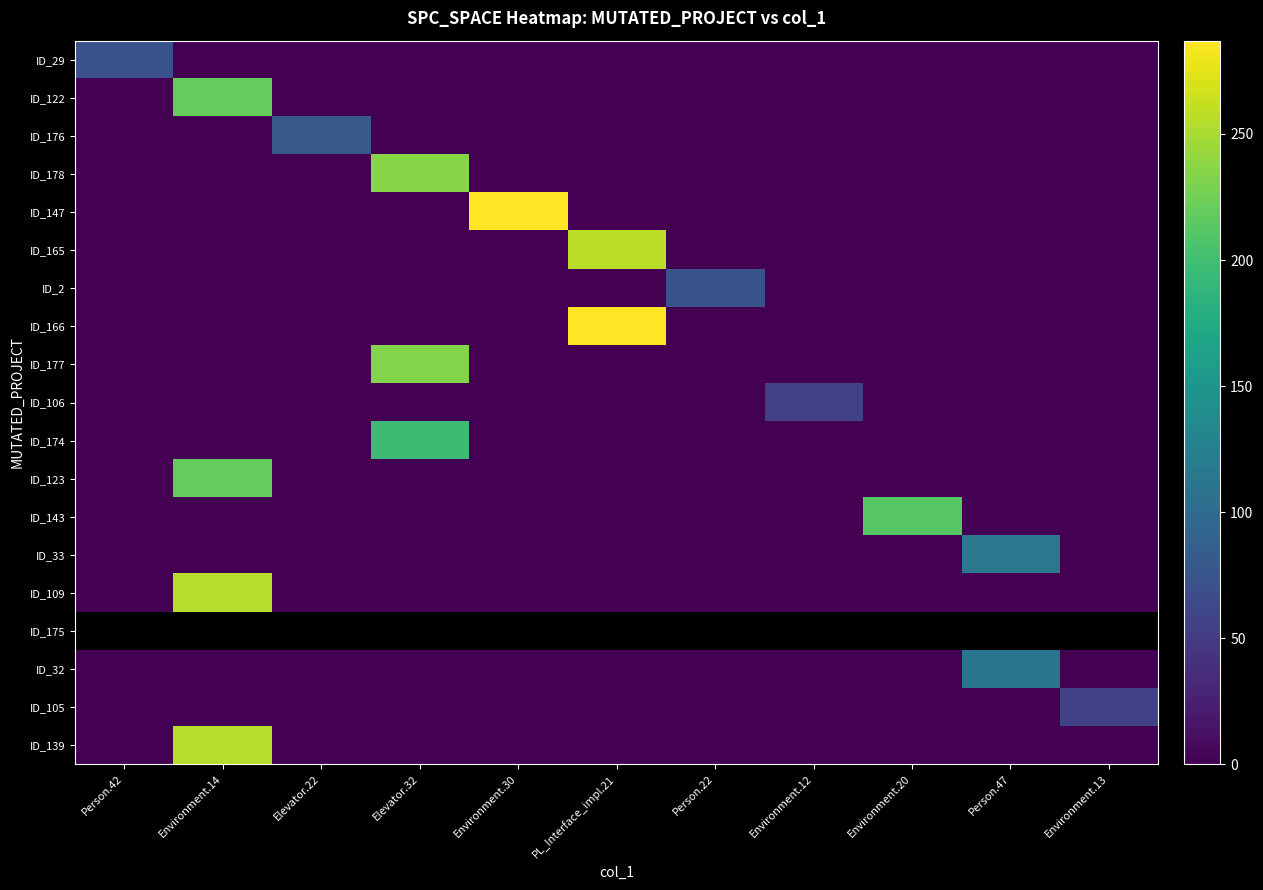

List the labels in order of ID_32 value, largest first.

Person.47, Person.42, Environment.14, Elevator.22, Elevator.32, Environment.30, PL_Interface_impl.21, Person.22, Environment.12, Environment.20, Environment.13